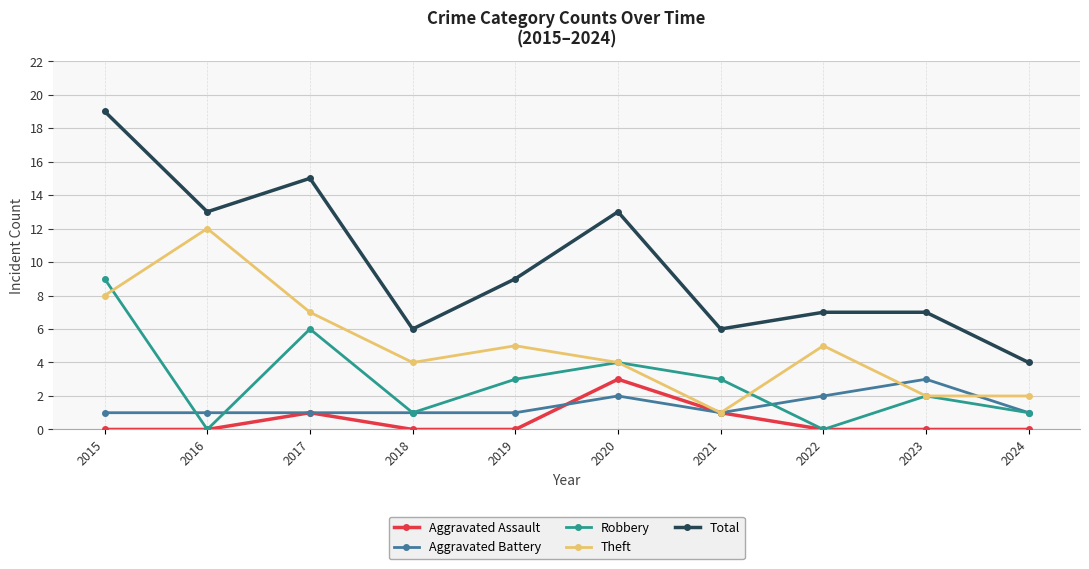

True or false: Total and Theft cross at least once.

False